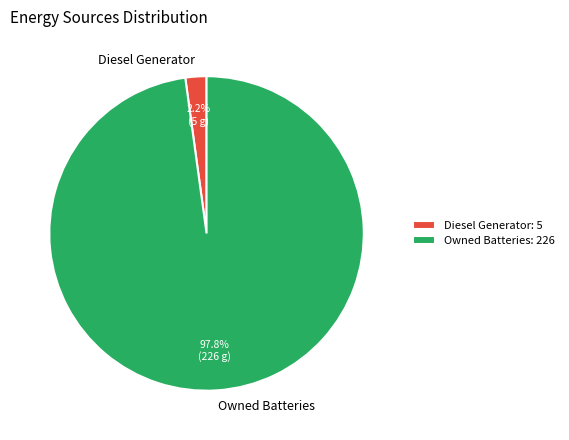

Is it true that Owned Batteries is 98% of the pie?

True